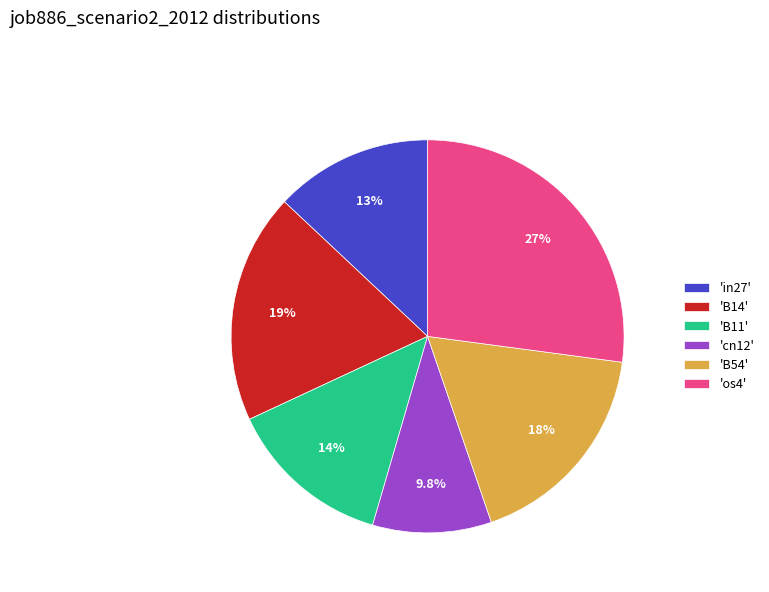

Which has a higher value, 'B11' or 'B14'?

'B14'